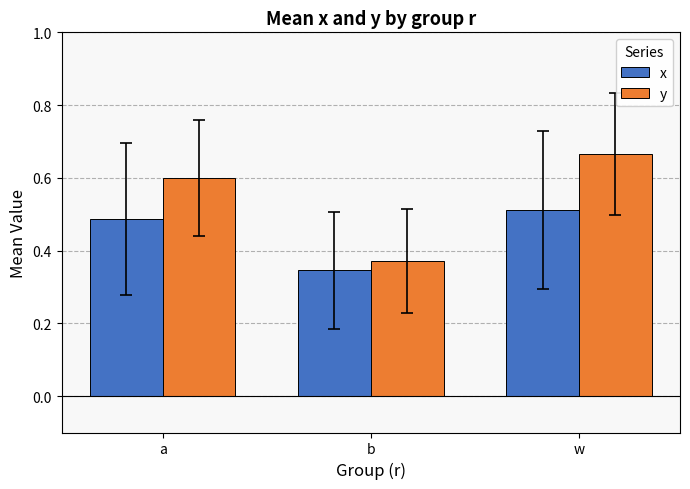

What position from the left is b?

2